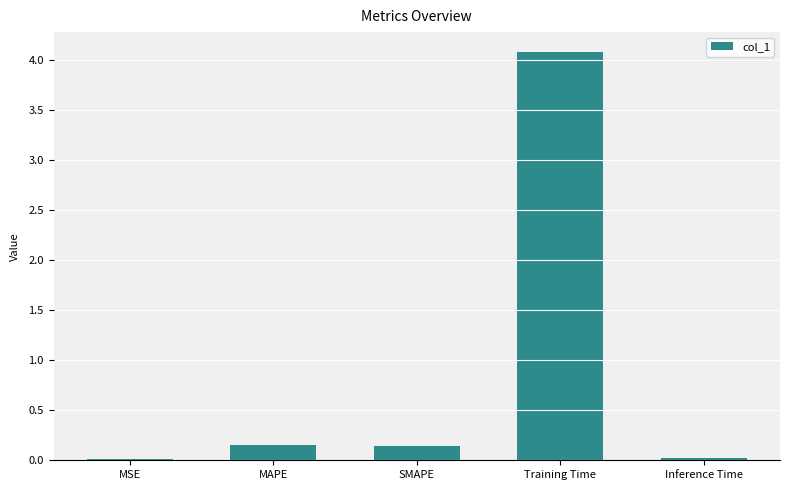

What value does the data have at Training Time?

4.1